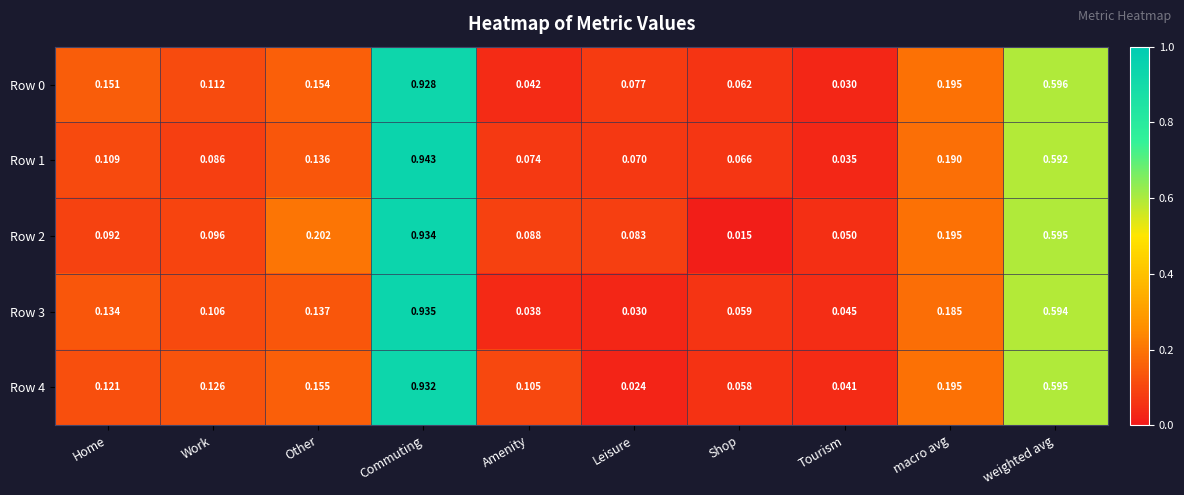

Which series has the widest spread of values?

Row 2